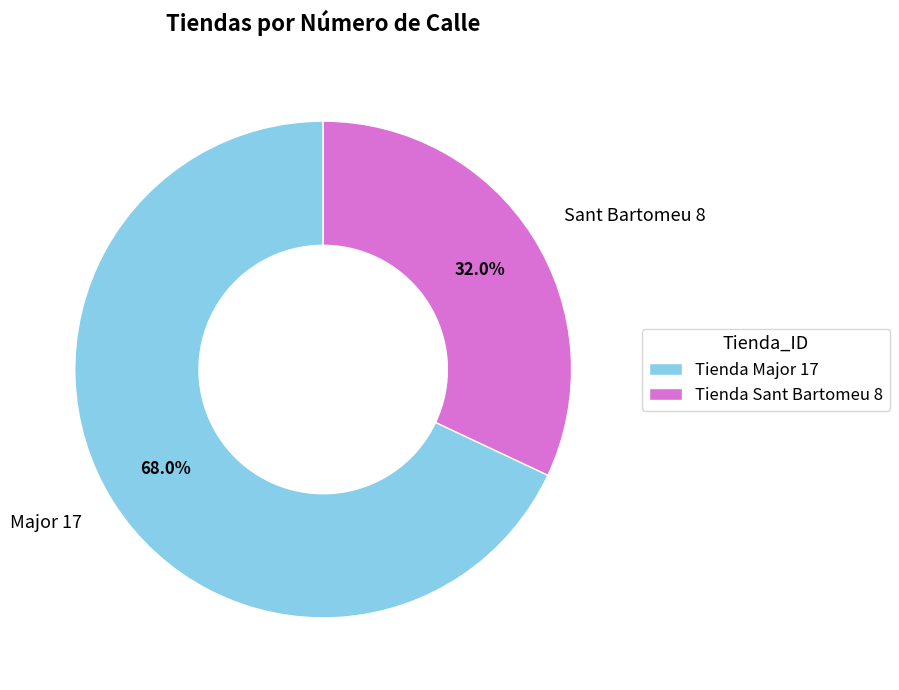

What is the ratio of the value at Sant Bartomeu 8 to the value at Major 17?

0.5